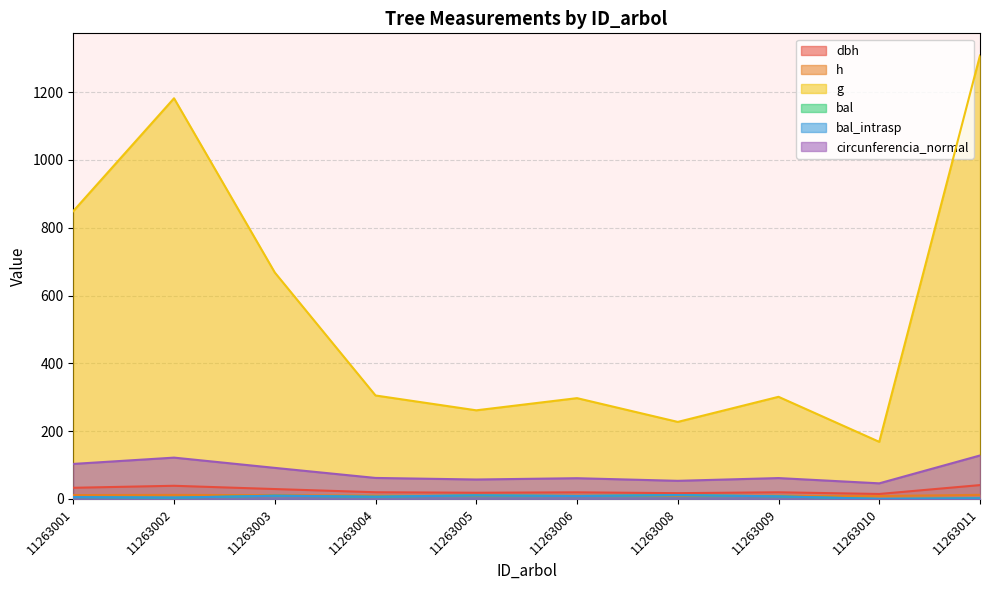

Reading left to right, transcribe all the data shown in this chart.

dbh: 11263001=32.9	11263002=38.8	11263003=29.2	11263004=19.7	11263005=18.2	11263006=19.5	11263008=17.0	11263009=19.6	11263010=14.6	11263011=40.8
h: 11263001=11.4	11263002=11.9	11263003=11.0	11263004=9.7	11263005=9.4	11263006=9.6	11263008=9.1	11263009=9.7	11263010=8.6	11263011=12.0
g: 11263001=849.1	11263002=1181.9	11263003=668.0	11263004=305.2	11263005=261.4	11263006=297.3	11263008=227.2	11263009=301.3	11263010=168.4	11263011=1308.1
bal: 11263001=5.4	11263002=3.8	11263003=9.5	11263004=6.6	11263005=10.5	11263006=8.6	11263008=11.3	11263009=7.6	11263010=0.0	11263011=1.9
bal_intrasp: 11263001=5.4	11263002=3.8	11263003=9.5	11263004=6.6	11263005=10.5	11263006=8.6	11263008=11.3	11263009=7.6	11263010=0.0	11263011=1.9
circunferencia_normal: 11263001=103.3	11263002=121.9	11263003=91.6	11263004=61.9	11263005=57.3	11263006=61.1	11263008=53.4	11263009=61.5	11263010=46.0	11263011=128.2